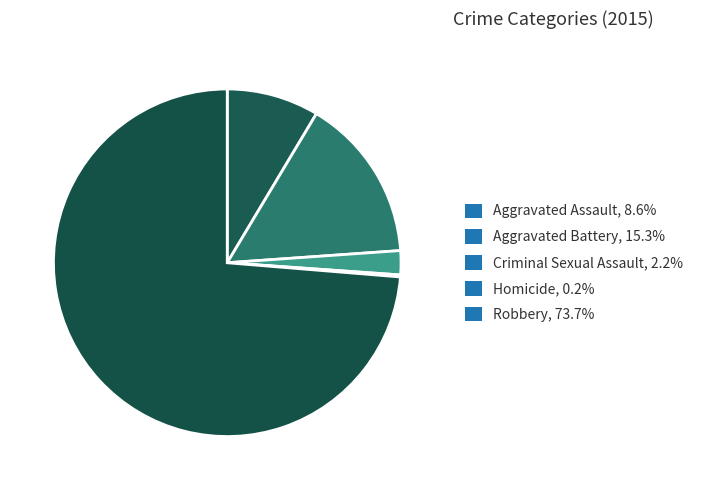

Which slice is the largest?

Robbery